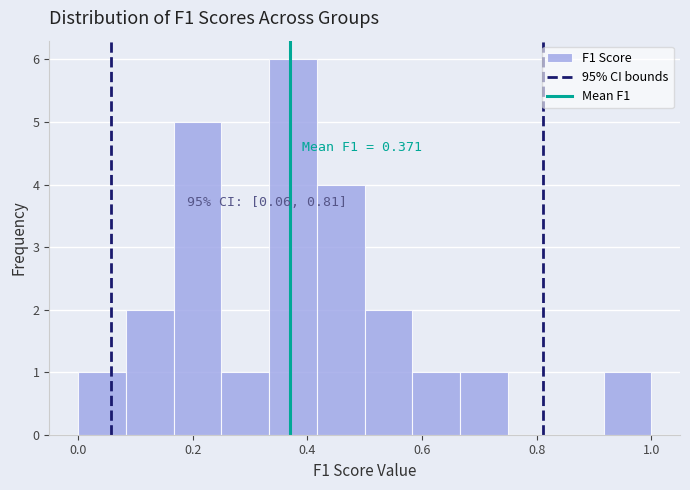

Over which range of the x-axis is the bar tallest?

0.34 to 0.42